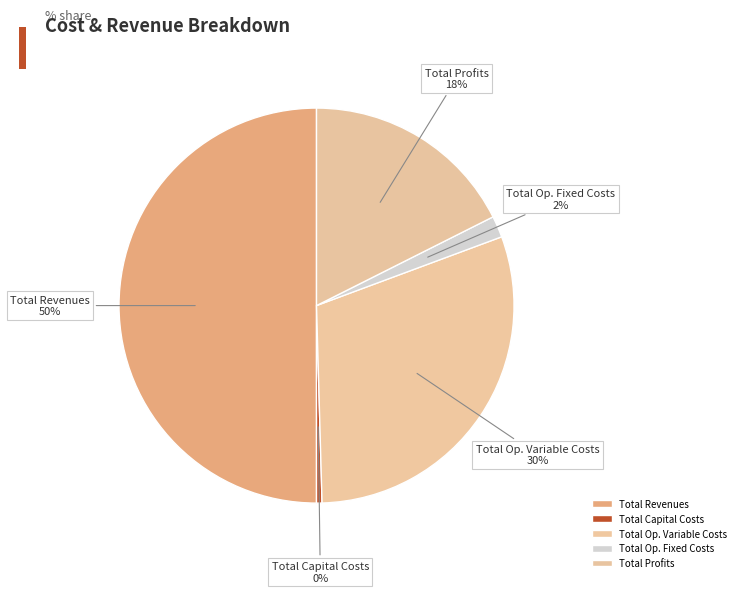

What percentage is the Total Profits slice, to the nearest percent?

18%